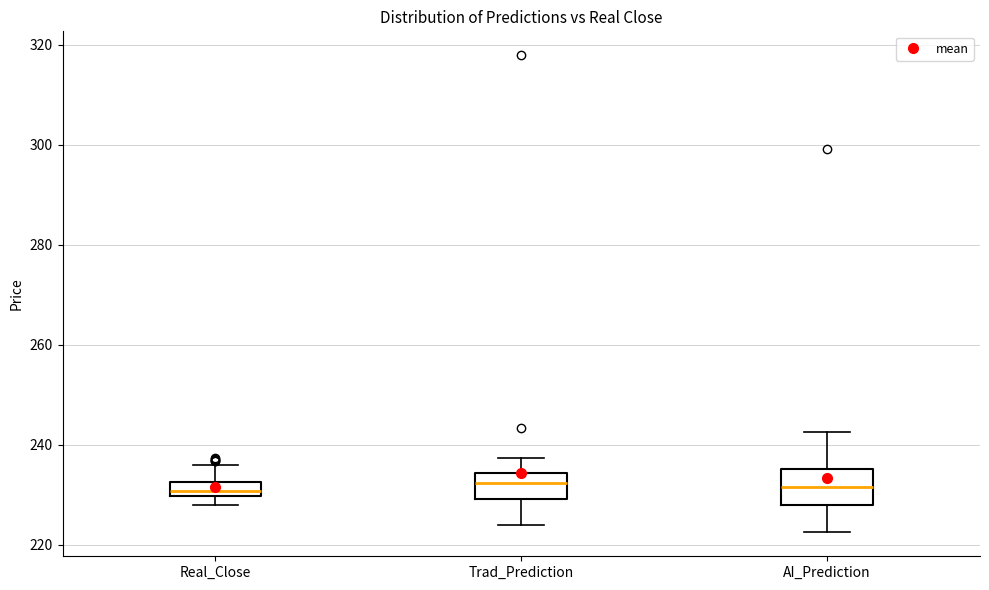

Where is the lower edge of the box for Trad_Prediction on the y-axis? The values are not printed on the chart, so give them approximately, as read against the axis.

230